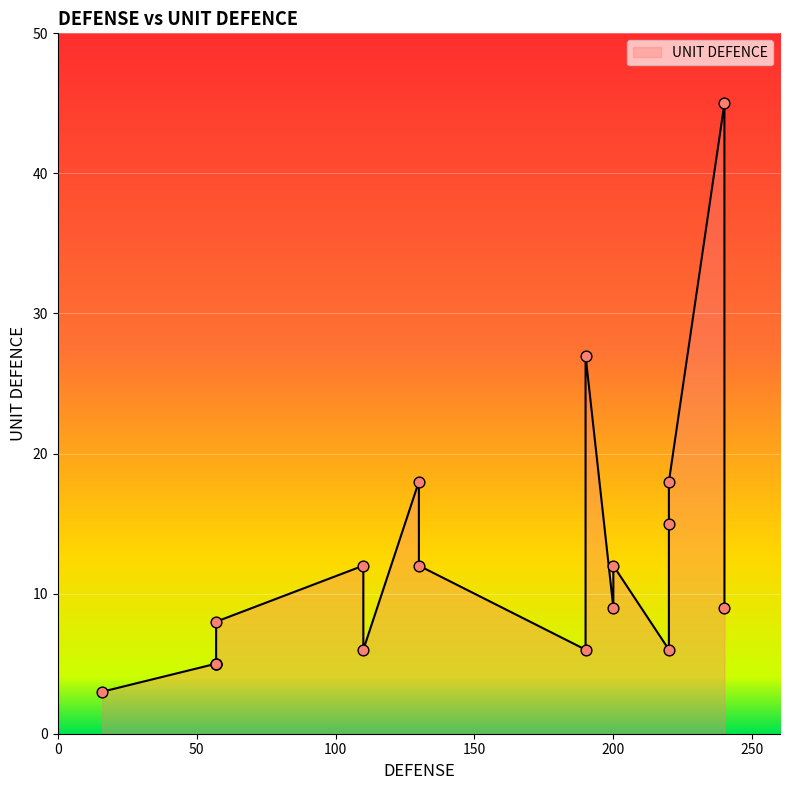

What is the change in value from 240 to 57?

-4